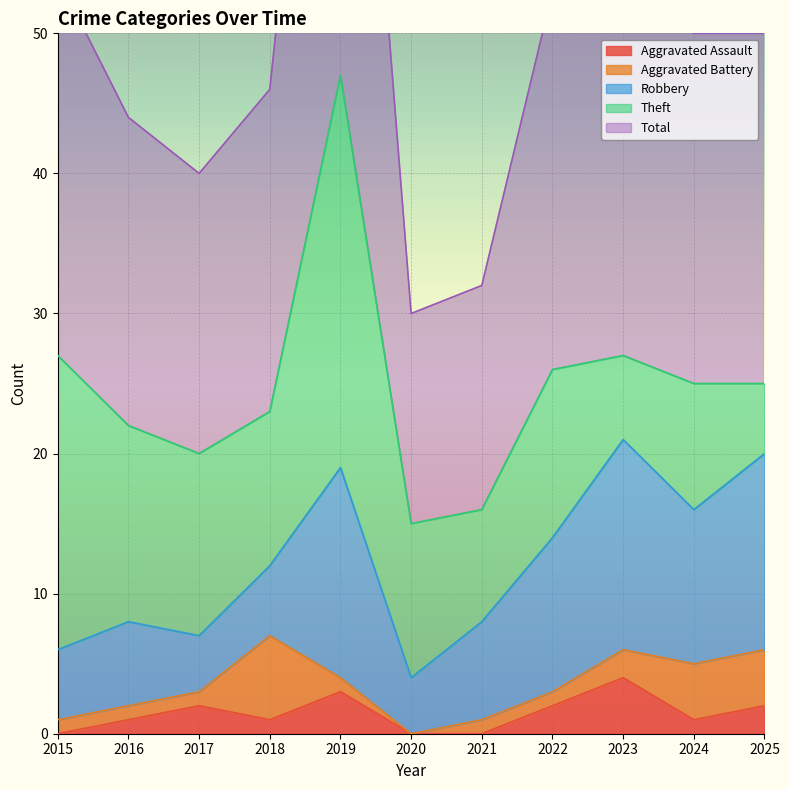

True or false: Total and Robbery cross at least once.

False